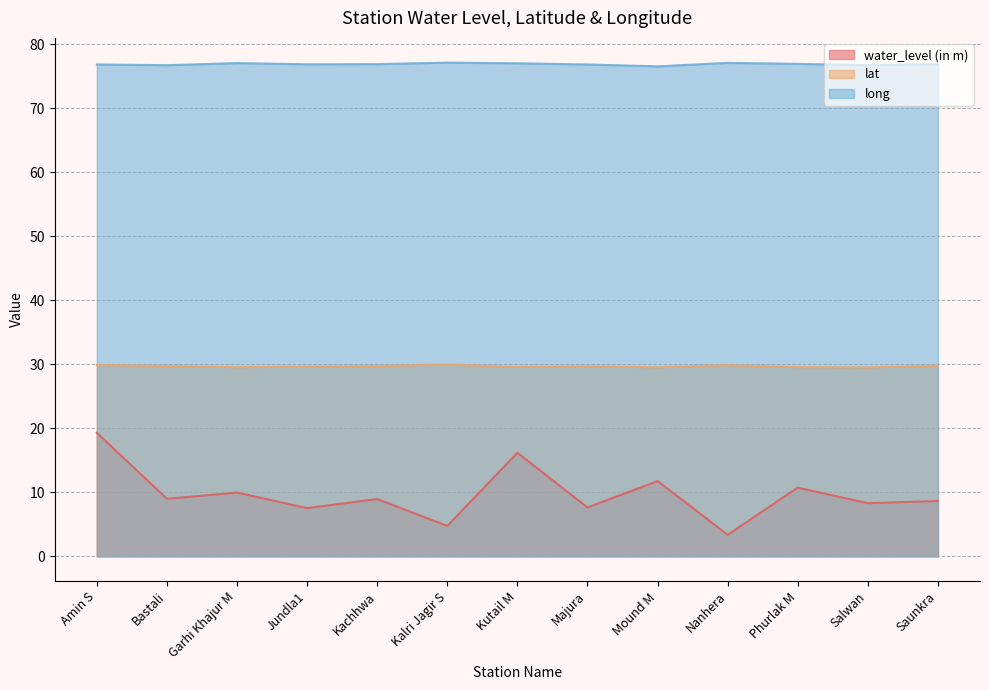

True or false: water_level (in m) and lat intersect in this chart.

False